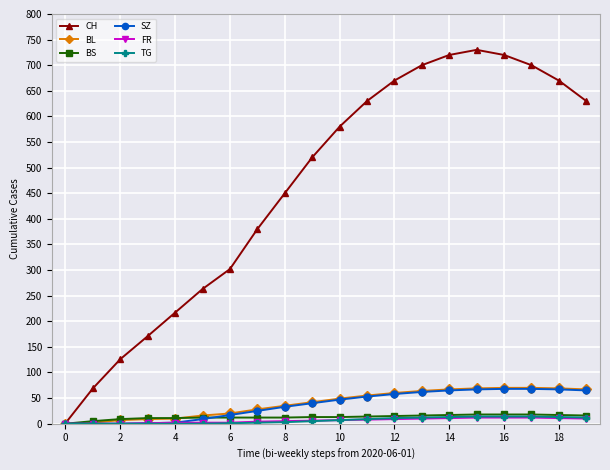

Which series has the widest spread of values?

CH